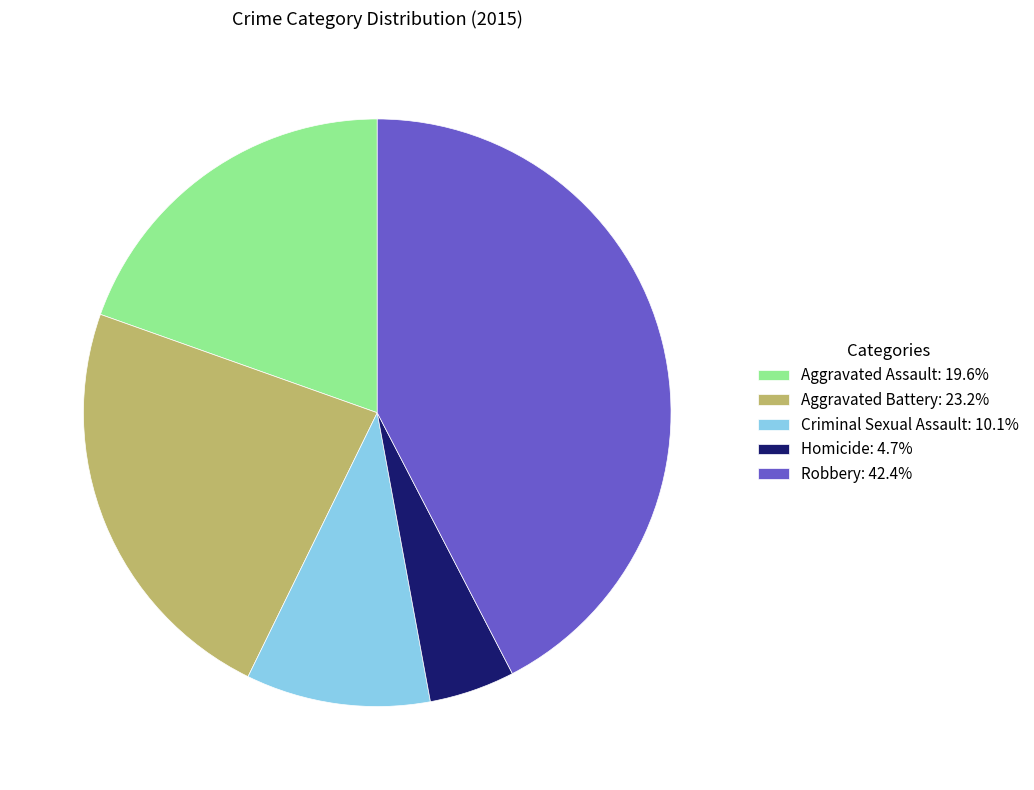

Is it true that Aggravated Assault is 25% of the pie?

False